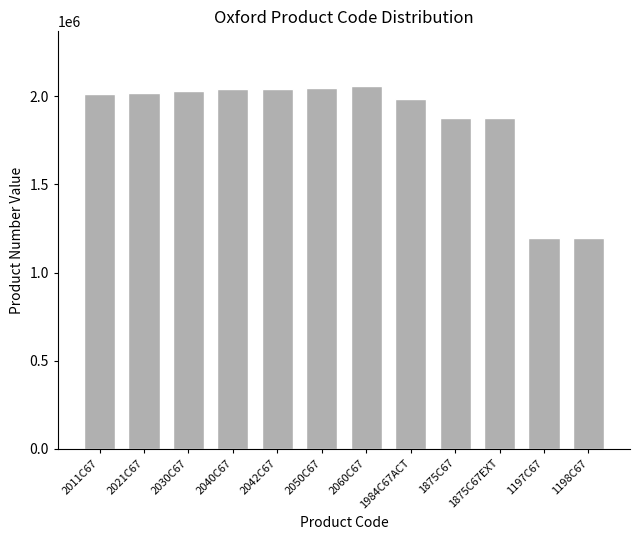

Read the value at 2060C67, to the nearest 10.

2060190